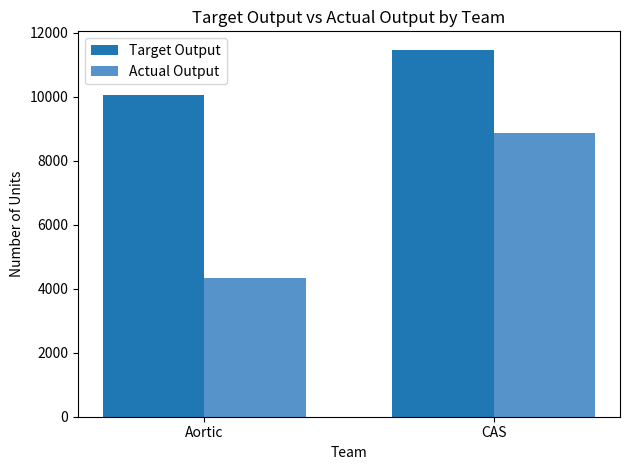

What is the approximate value of Target Output at Aortic?

10040.0